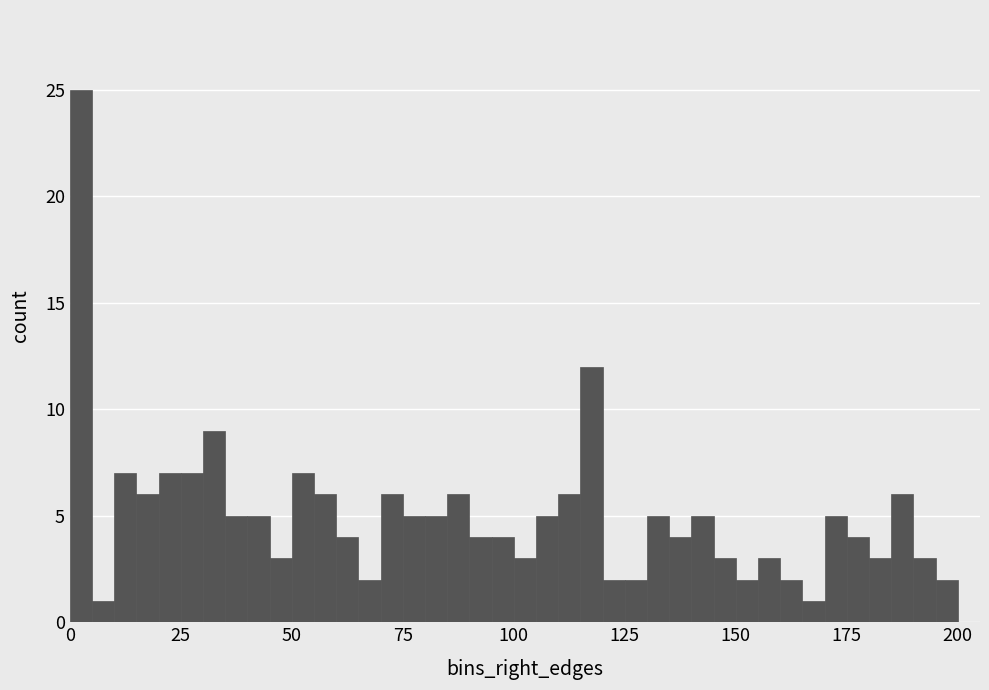

Around what value on the x-axis is the tallest bar? Give the approximate position of its centre, as read against the axis.

5